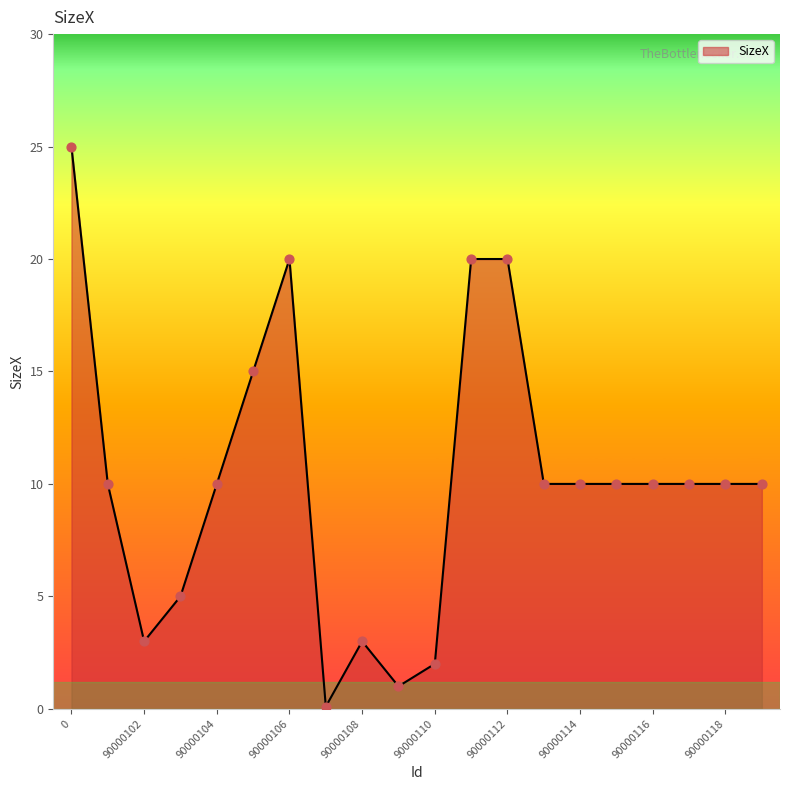

What is the difference between the maximum and minimum values?

24.9